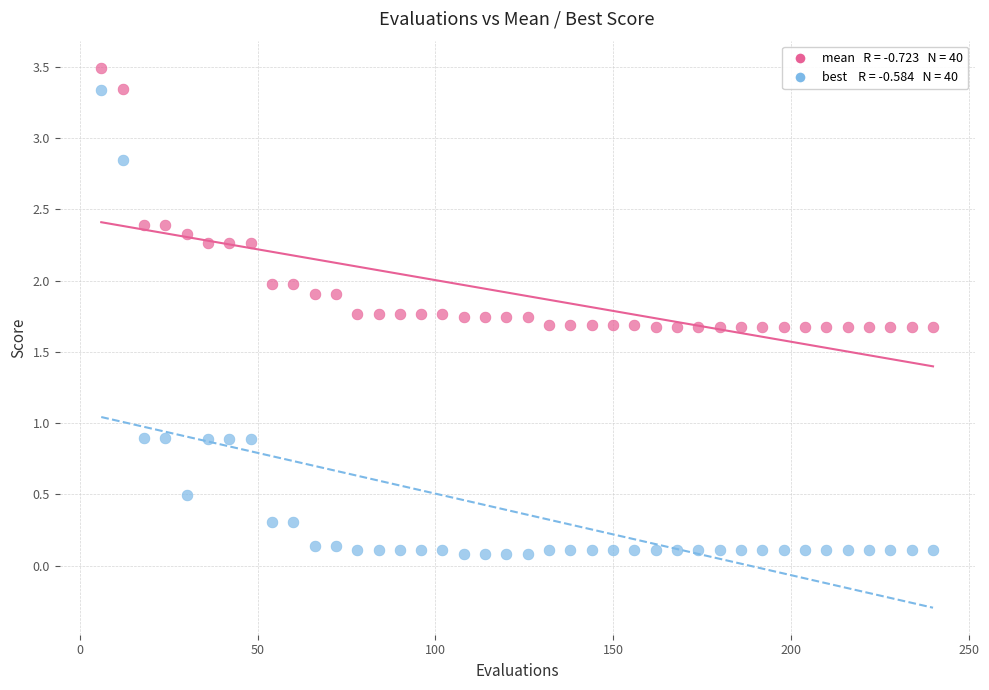

Across all data points, what is the range of Y values (max minus min)?

3.4